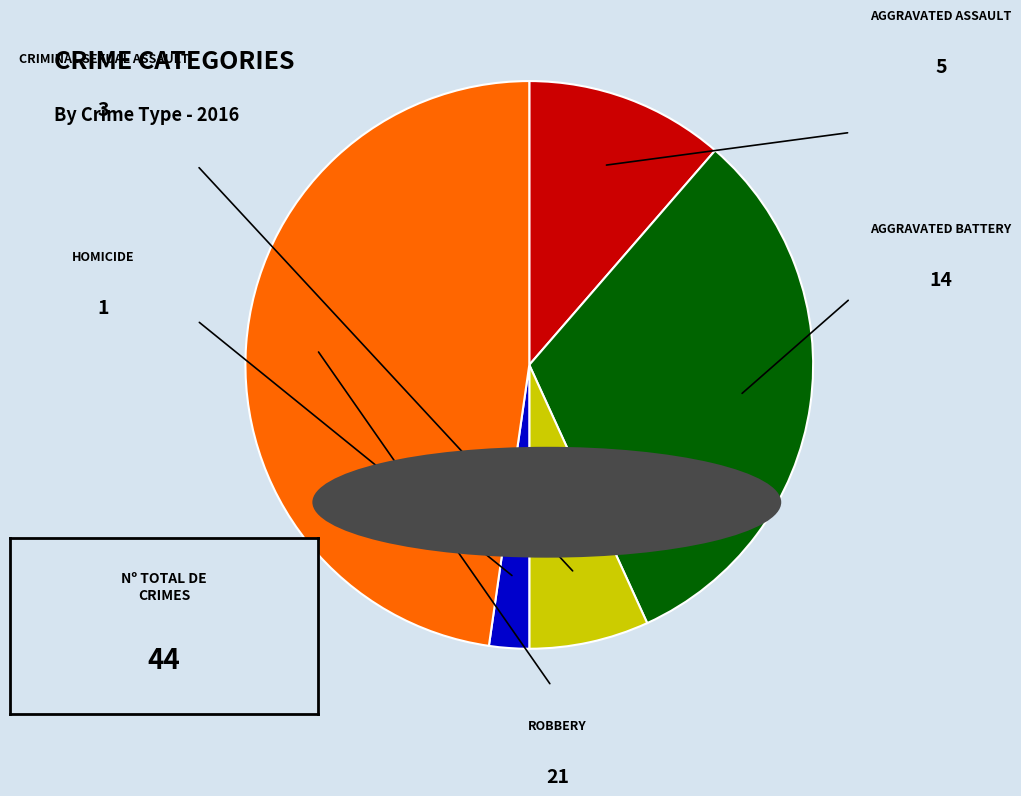

Is there any slice that represents more than half of the pie?

No